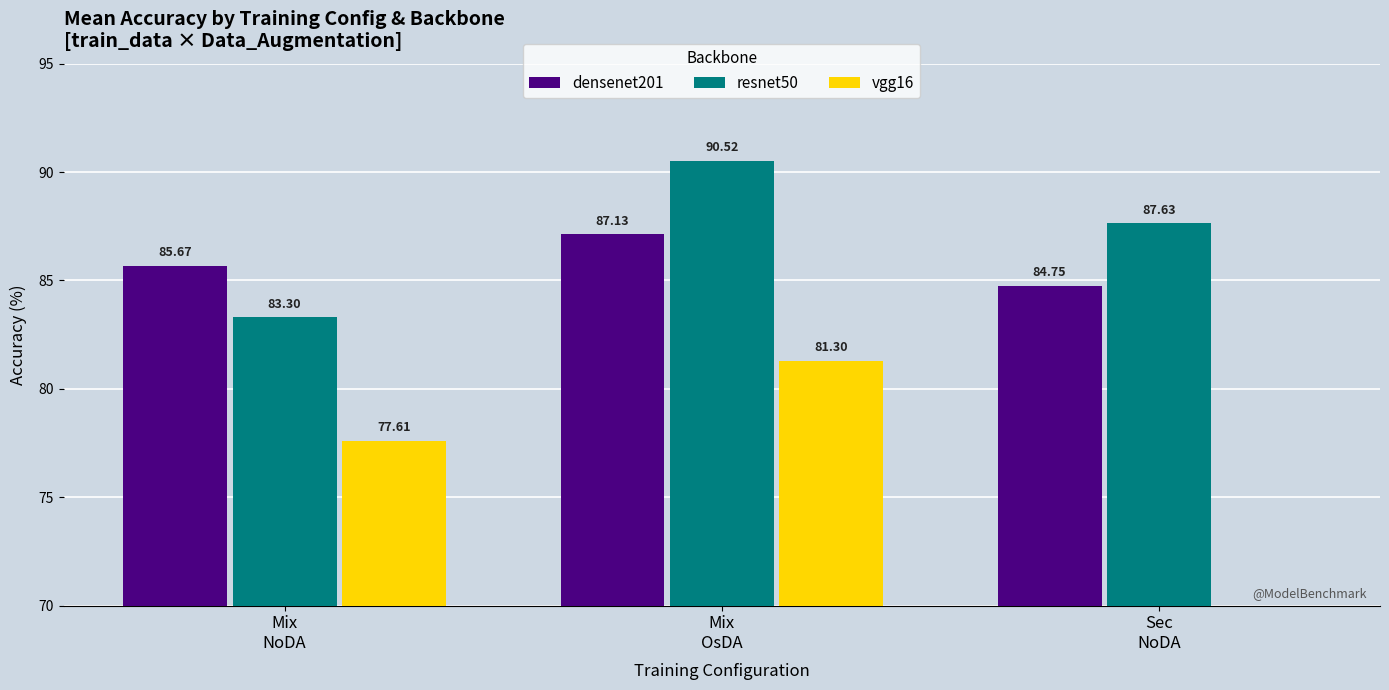

Between Mix
OsDA and Sec
NoDA, which series saw the biggest shift?

vgg16